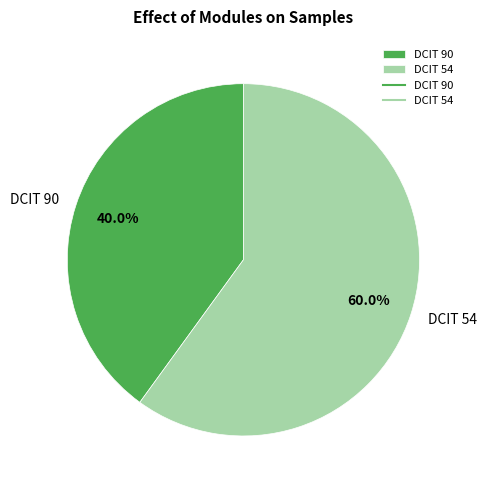

Is it true that DCIT 54 is 46% of the pie?

False